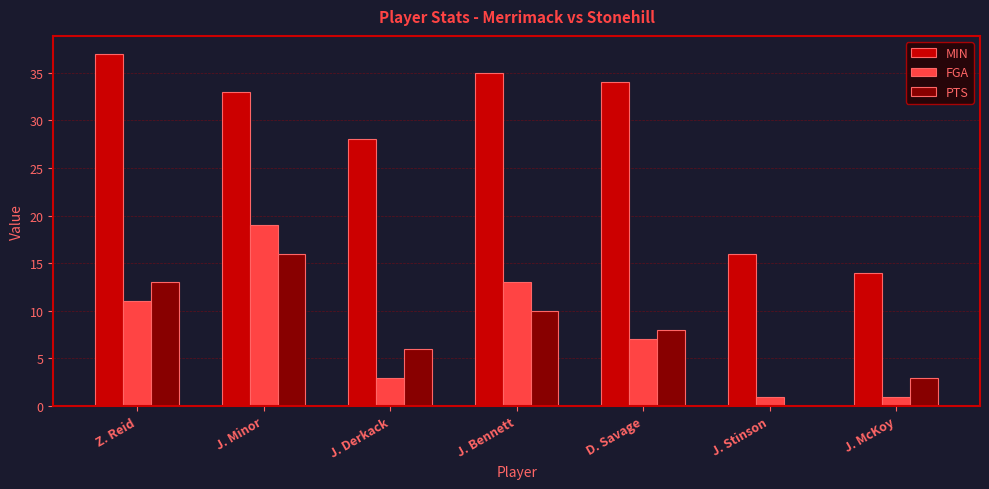

What is the maximum value for PTS?

16